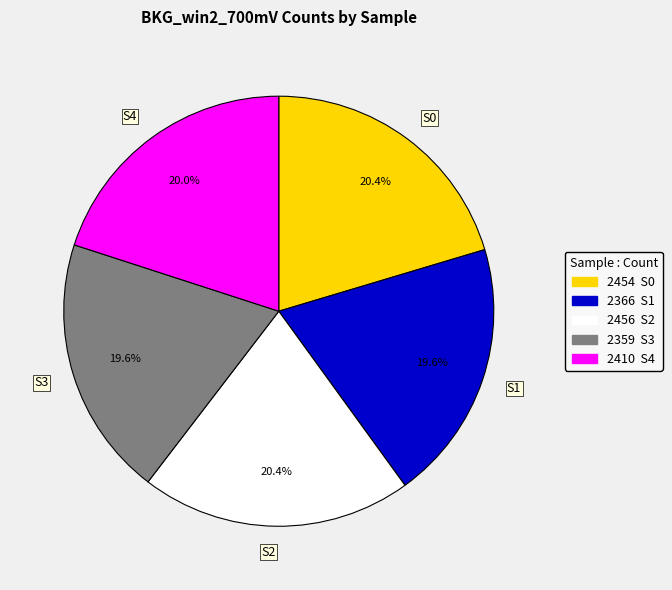

True or false: S4 accounts for 8% of the total.

False